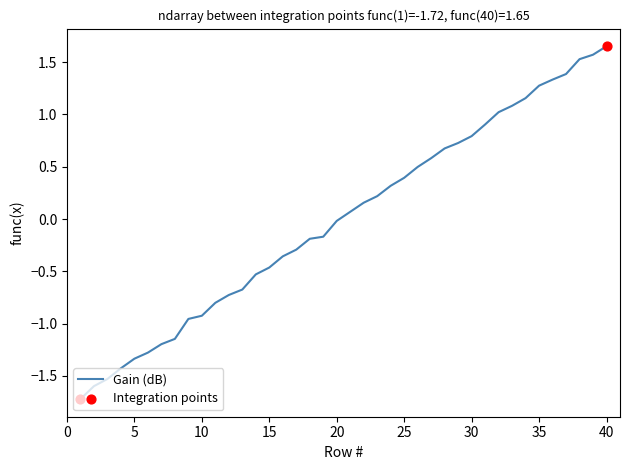

What is the smallest value displayed?

-1.7